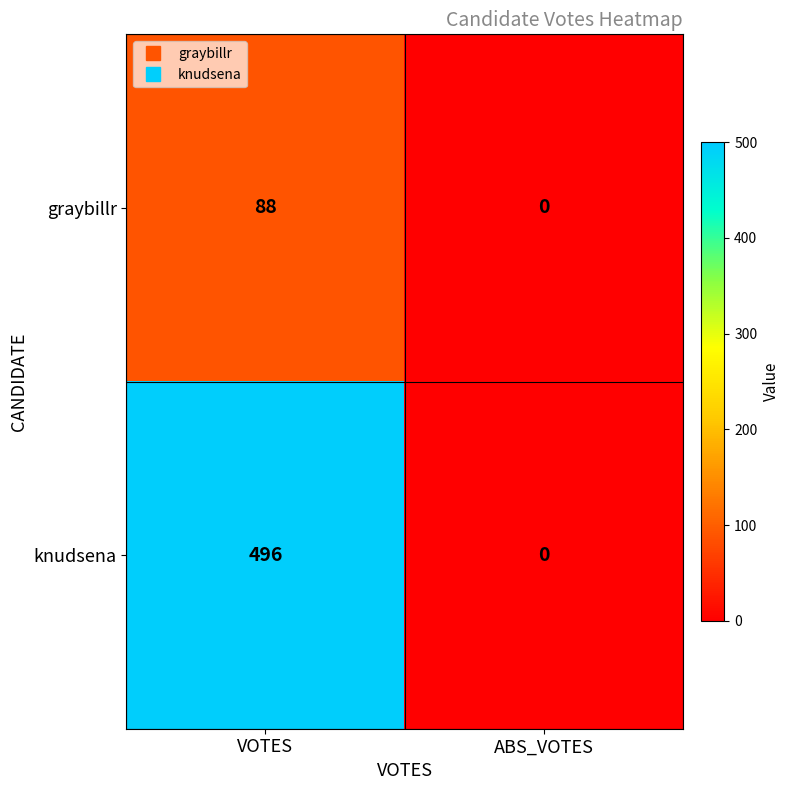

Is it true that graybillr equals 88 at VOTES?

True